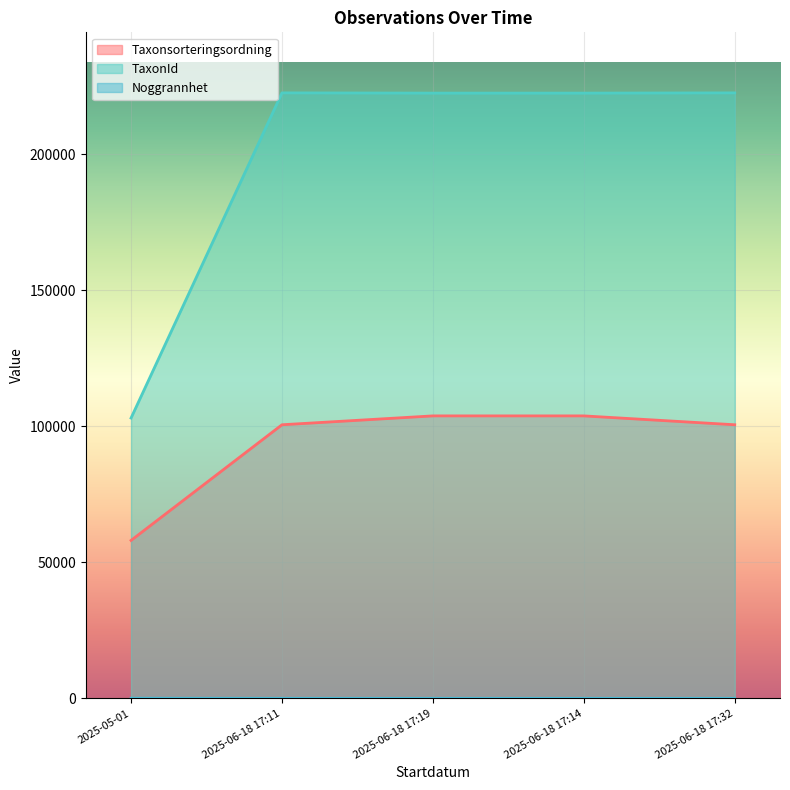

How many data points does each series have?

5